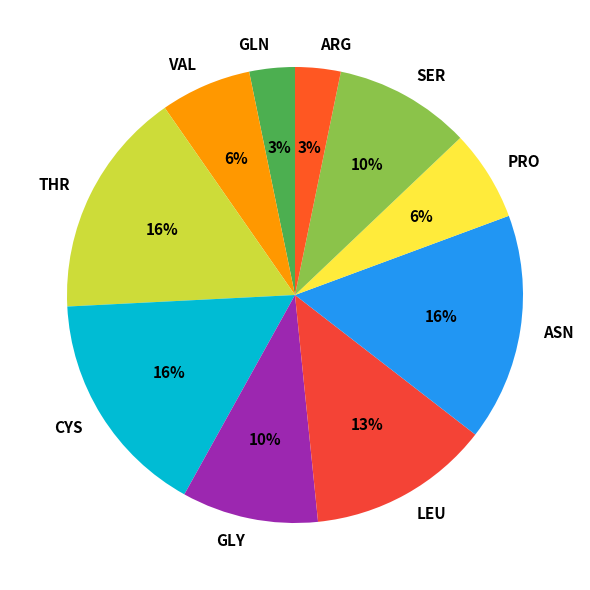

To the nearest percent, what is the combined percentage of SER and ASN?

26%